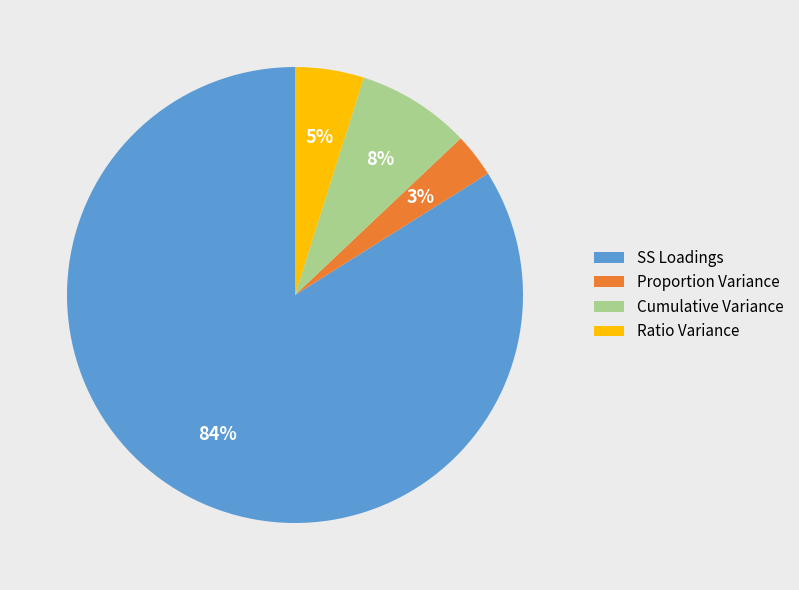

Which slice is the largest?

SS Loadings